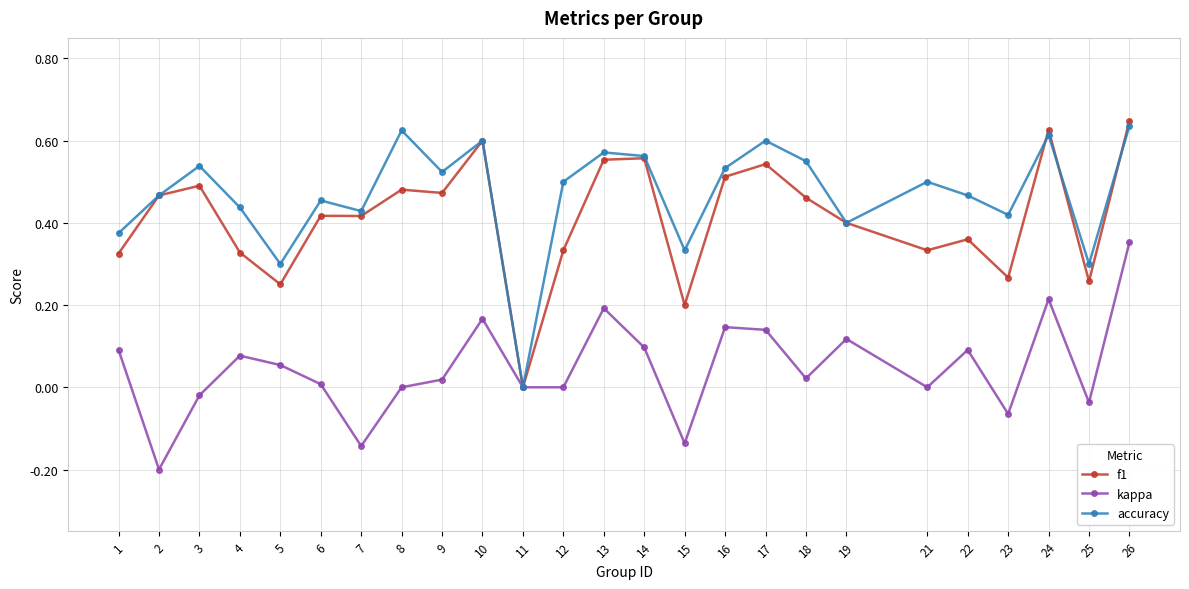

Which series changed the most between 7 and 22?

kappa